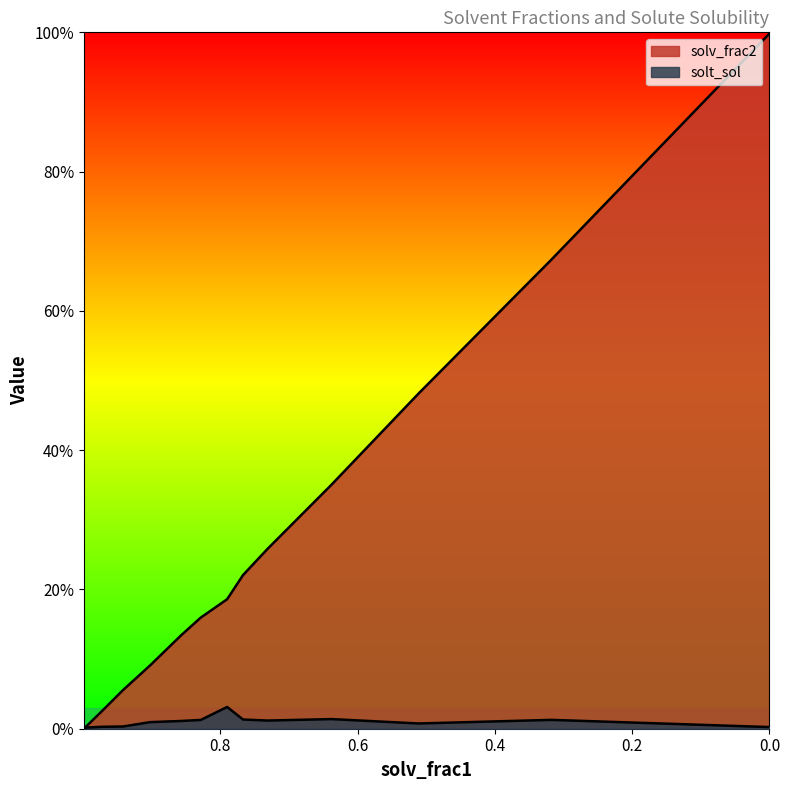

Which category has the lowest value in the solt_sol series?

0.99879